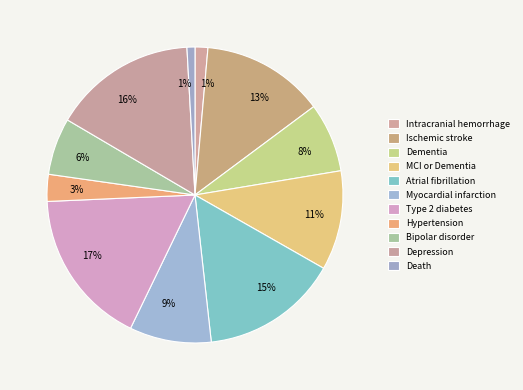

How many slices are in this pie chart?

11